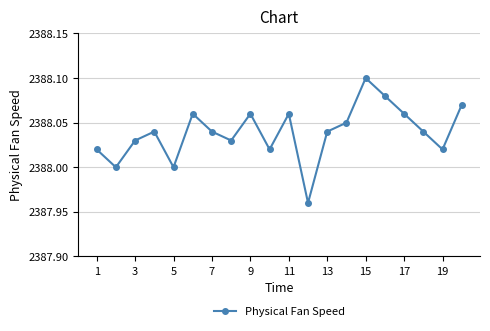

How many interior local peaks (higher than both neighbors) does the data have?

5